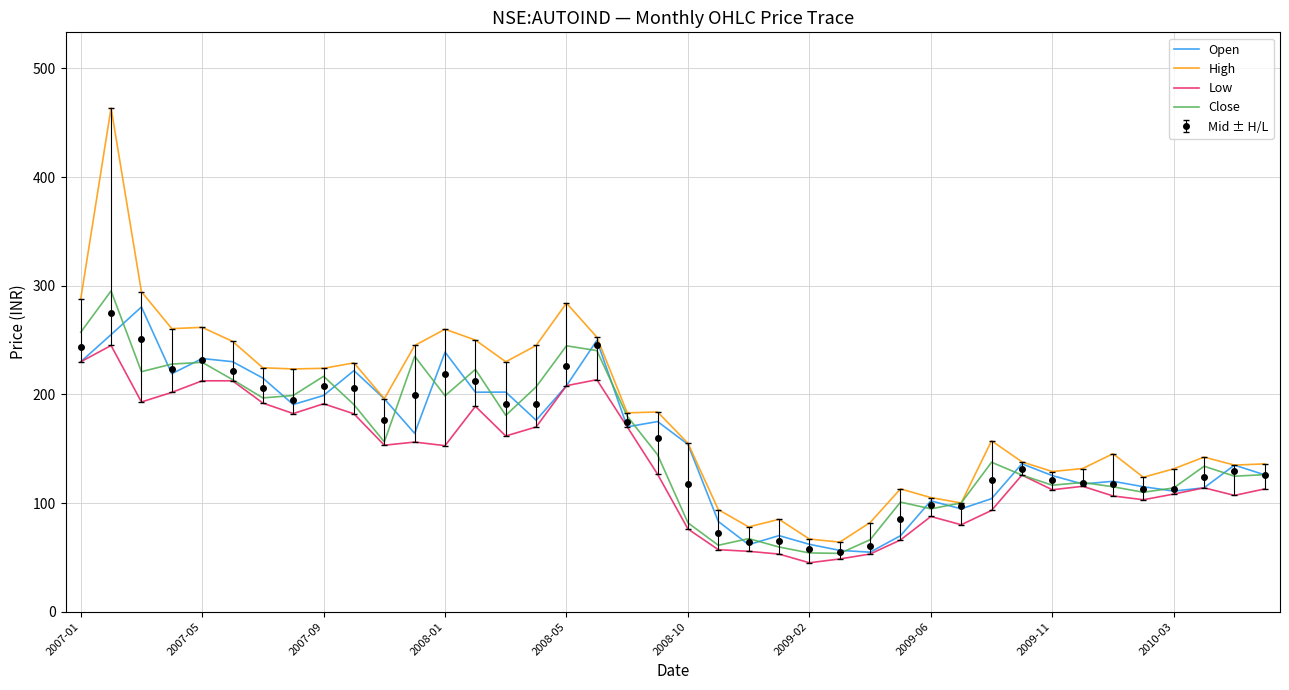

Which series has the largest total across all categories?

High